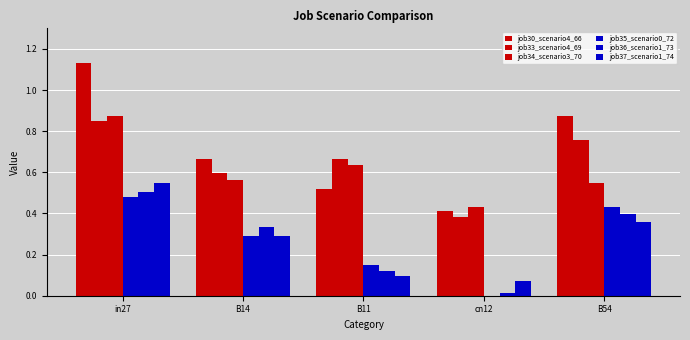

How many series are shown in this chart?

6